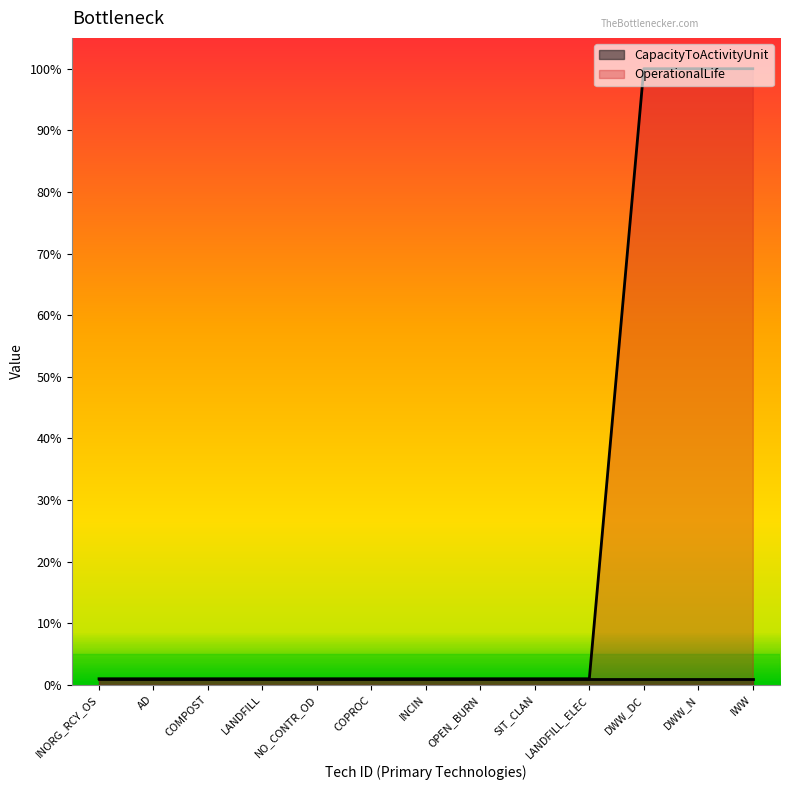

What is the maximum value shown in the chart?

100